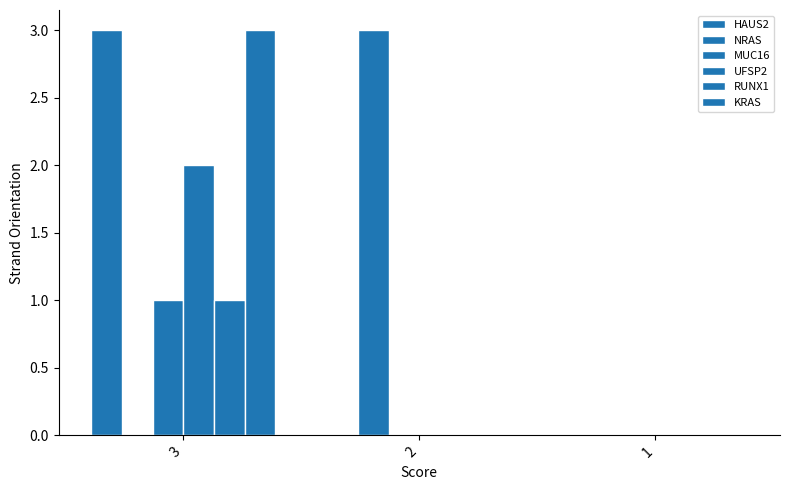

Count the number of data series in this chart.

6